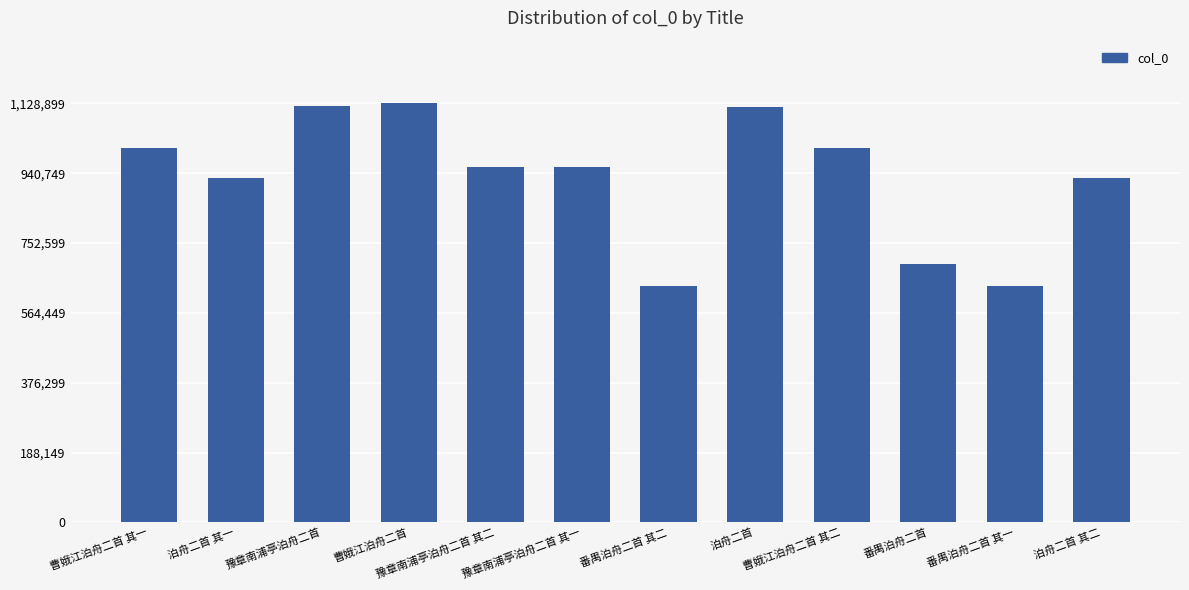

How many categories are shown in the chart?

12